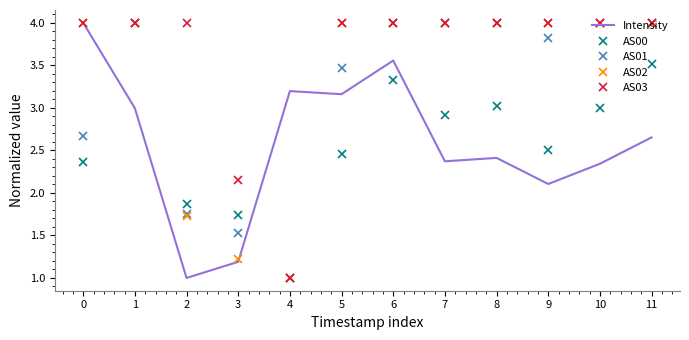

What is the sum of all AS01 values?

38.2